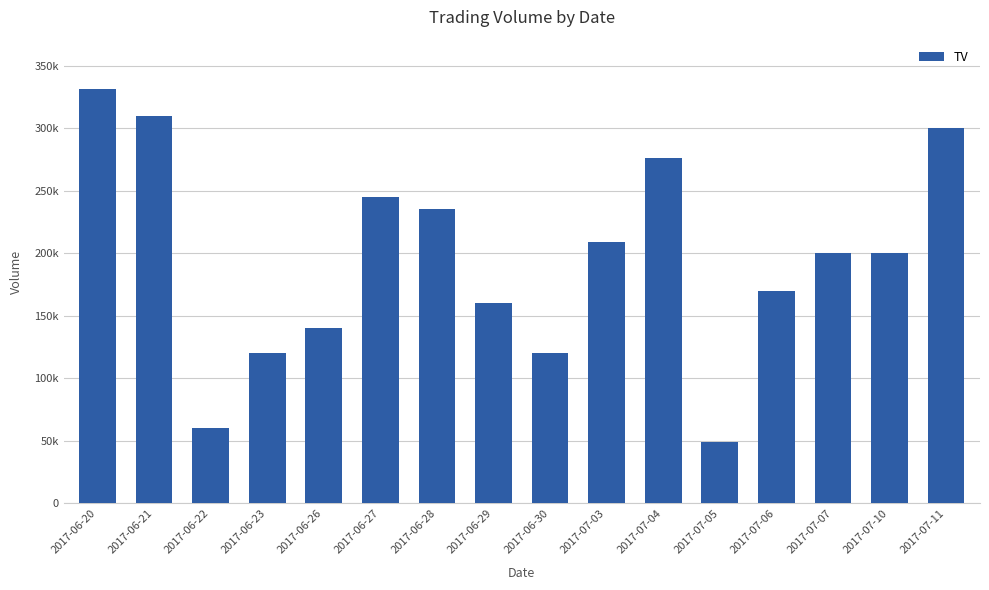

Which label corresponds to the smallest value in the chart?

2017-07-05